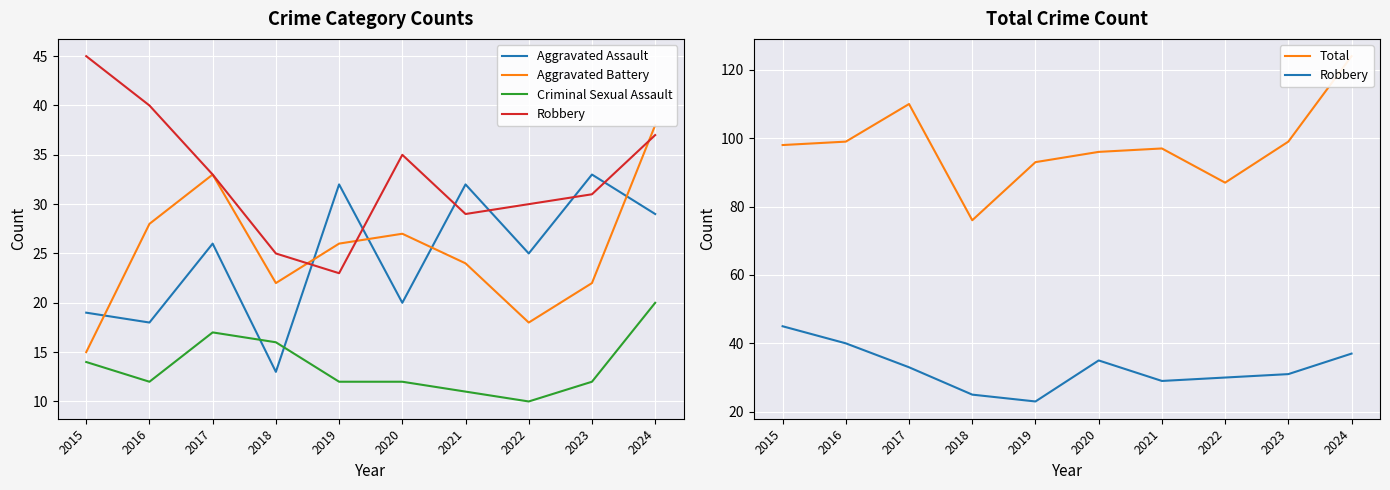

Read the Aggravated Assault value at 2015.

19